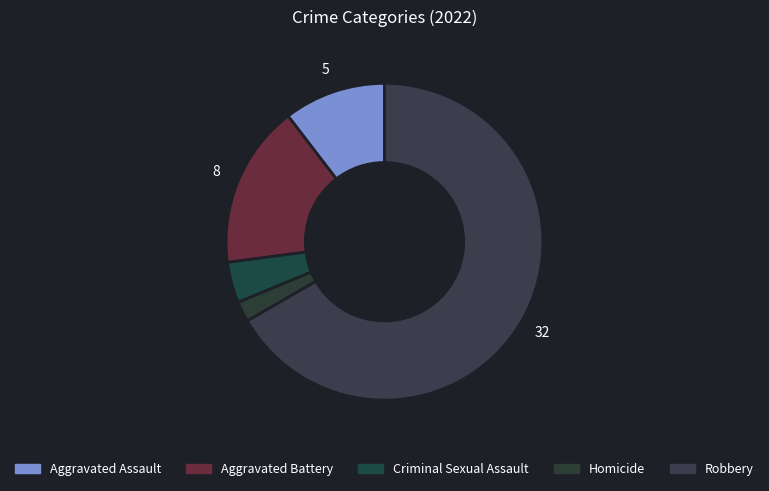

Which category accounts for the majority?

Robbery